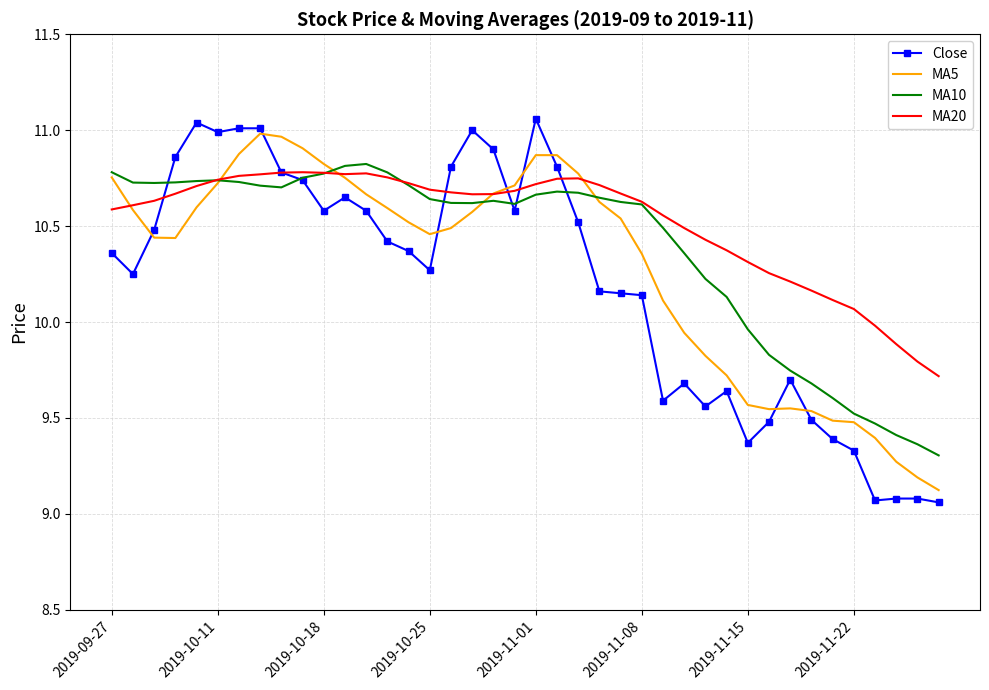

List the series in order of their overall mean, lowest first.

Close, MA5, MA10, MA20